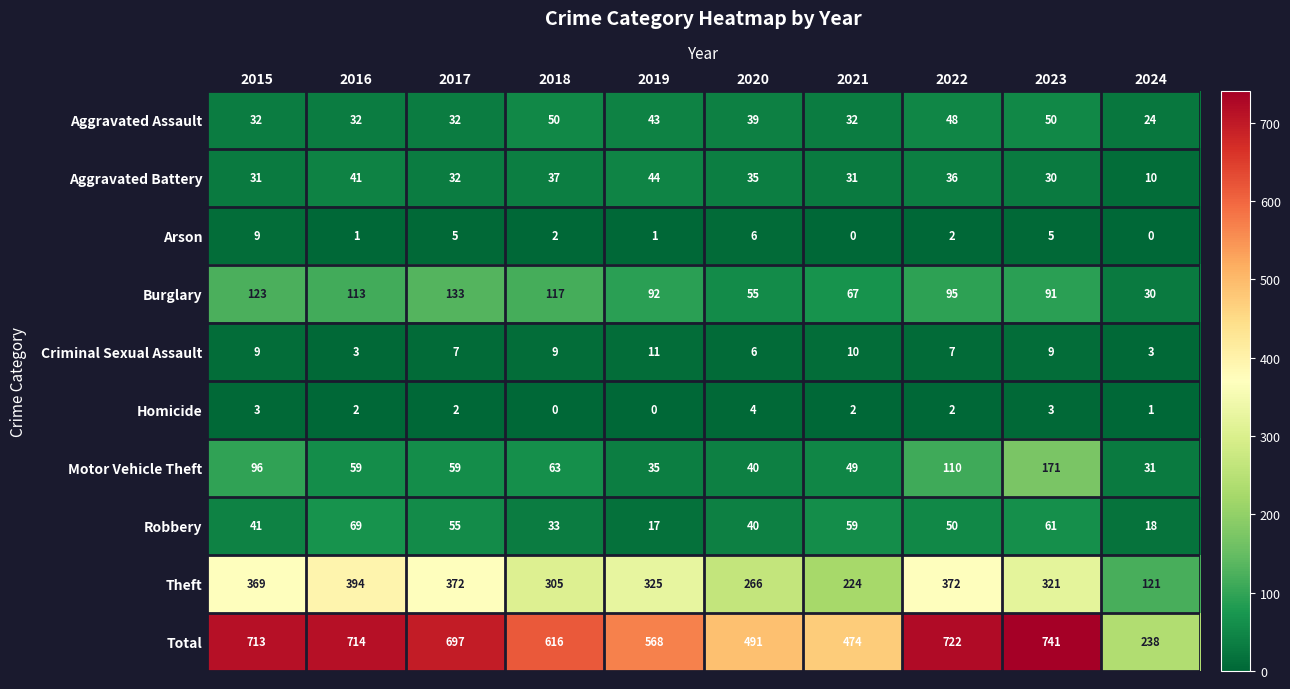

The Arson series shows 4 at 2020. True or false?

False